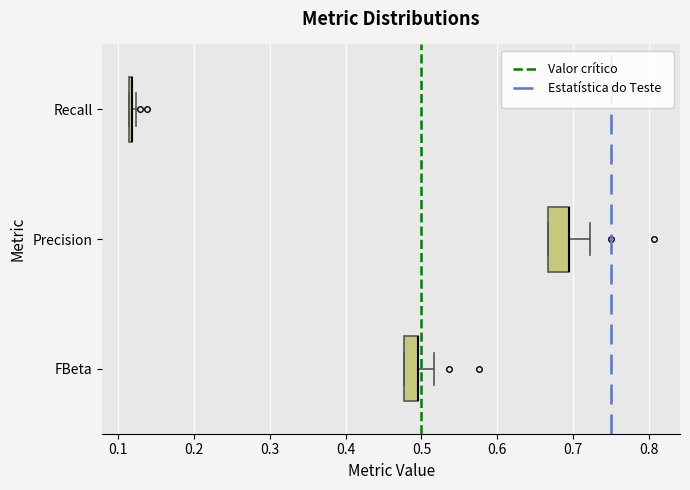

Where is the left edge of the box for Recall on the x-axis? The values are not printed on the chart, so give them approximately, as read against the axis.

0.11